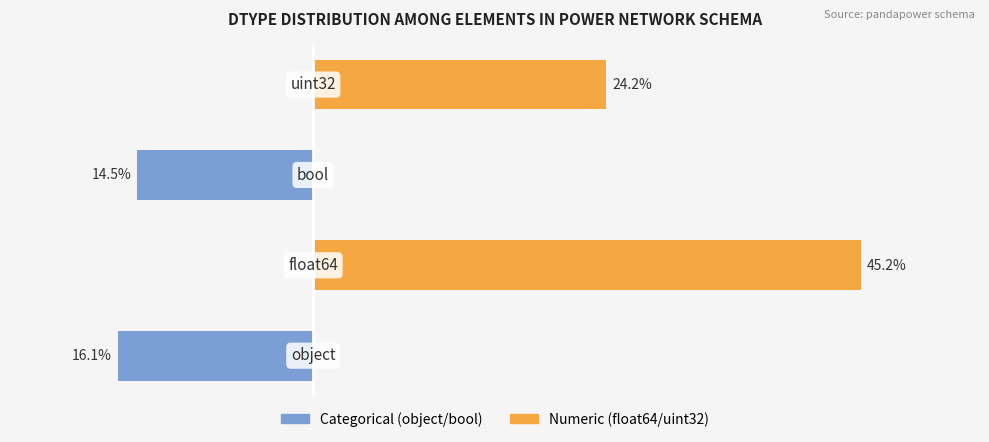

How many negative values does the Categorical (object/bool) series have?

2